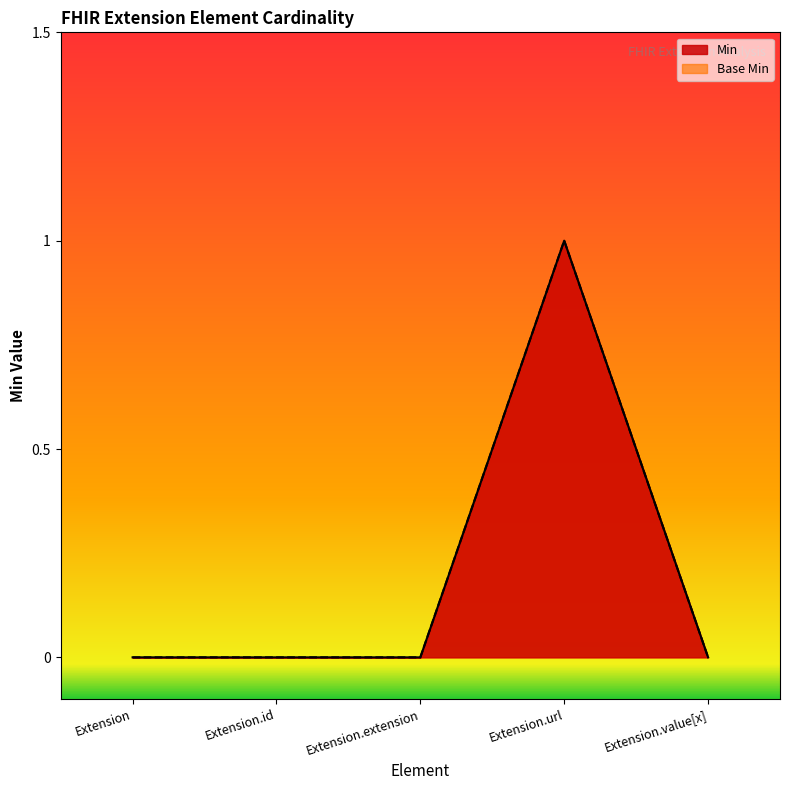

Reading right to left, list all the values displayed in this chart.

Min: 0	1	0	0	0
Base Min: 0	1	0	0	0